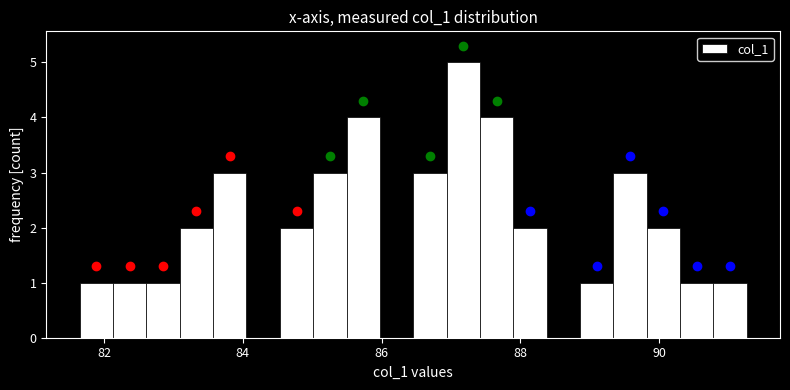

Read against the x-axis, roughly where is the centre of the tallest bar?

87.2